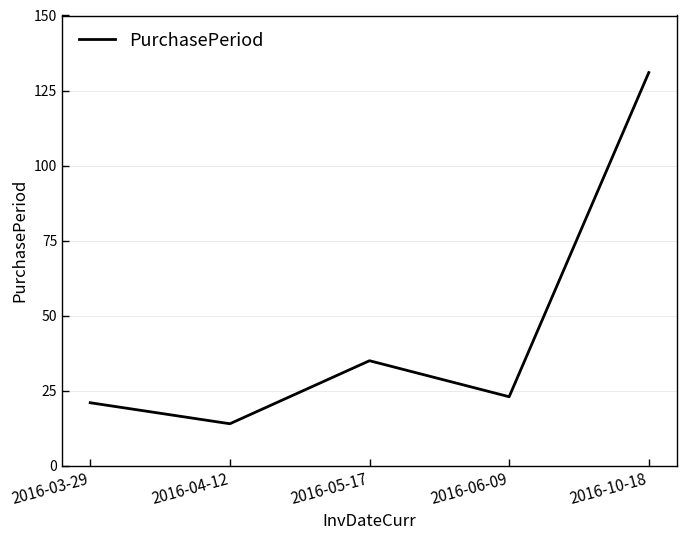

What is the minimum value shown in the chart?

14